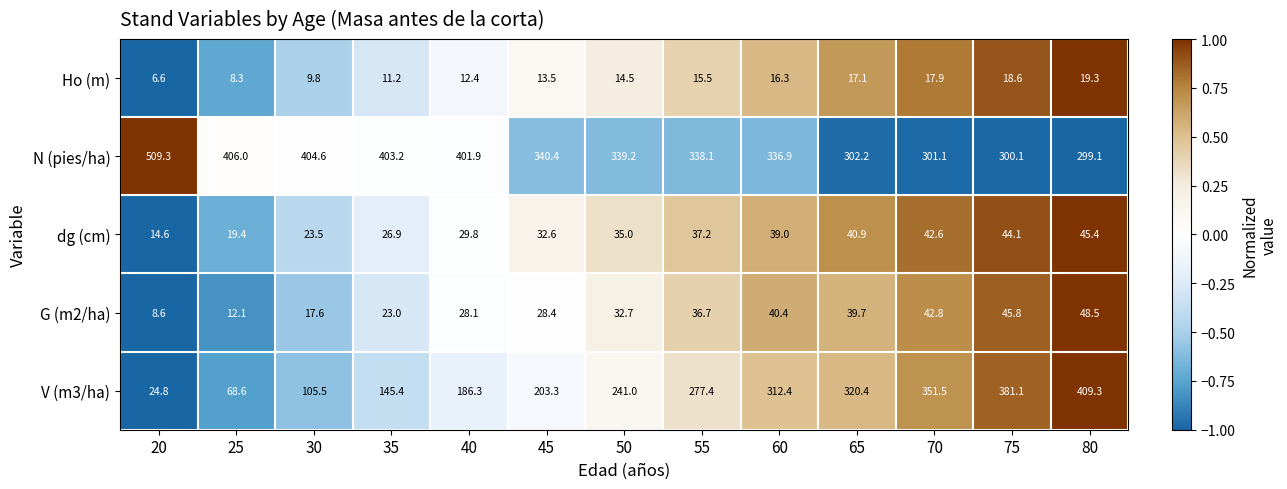

What is the difference between the dg (cm) values at 20 and 70?

28.0